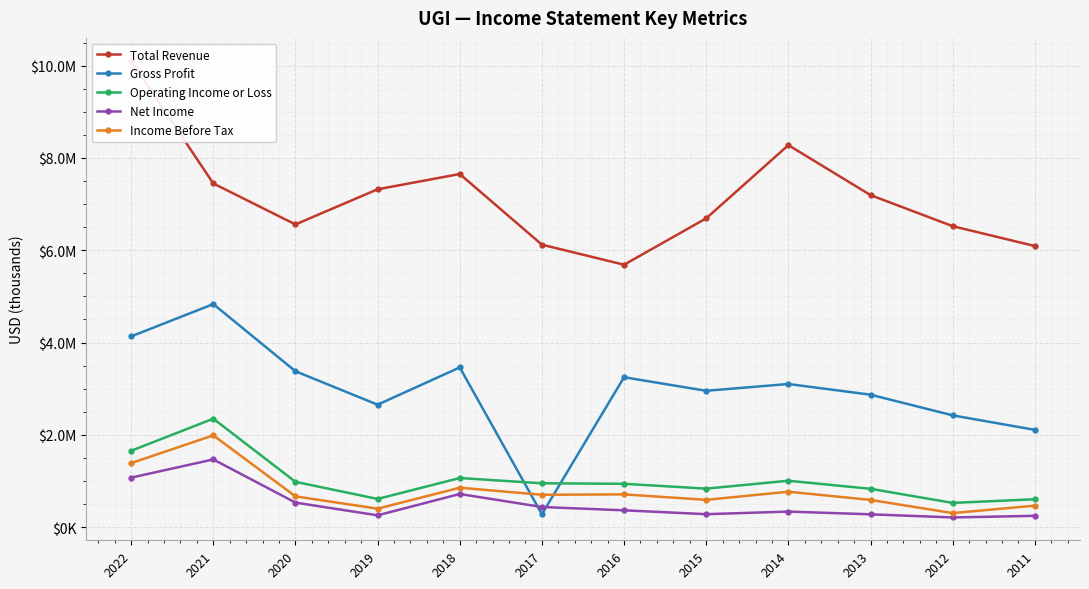

Reading left to right, extract all data points from this chart.

Total Revenue: 2022=10106000	2021=7447000	2020=6559000	2019=7320400	2018=7651200	2017=6120700	2016=5685700	2015=6691100	2014=8277300	2013=7194700	2012=6521300	2011=6090900
Gross Profit: 2022=4133000	2021=4833000	2020=3378000	2019=2653200	2018=3460900	2017=280100	2016=3248200	2015=2954600	2014=3101600	2013=2870300	2012=2422200	2011=2108200
Operating Income or Loss: 2022=1655000	2021=2350000	2020=982000	2019=611000	2018=1064700	2017=950300	2016=939100	2015=834900	2014=1005600	2013=831100	2012=525300	2011=604300
Net Income: 2022=1073000	2021=1467000	2020=532000	2019=256200	2018=718700	2017=436600	2016=364700	2015=281000	2014=337200	2013=278100	2012=210200	2011=245400
Income Before Tax: 2022=1387000	2021=1989000	2020=667000	2019=400500	2018=854500	2017=701400	2016=710000	2015=591800	2014=767800	2013=590400	2012=304600	2011=465400